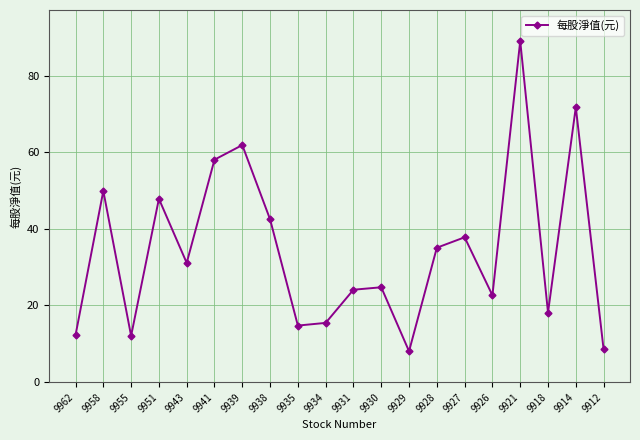

How many interior local valleys (lower than both neighbors) does the data have?

6